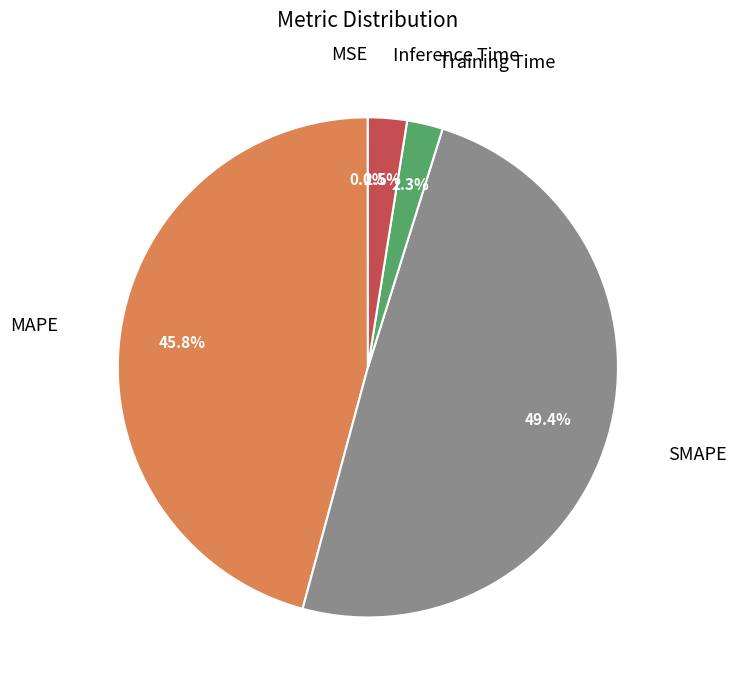

Does any single category account for the majority?

No